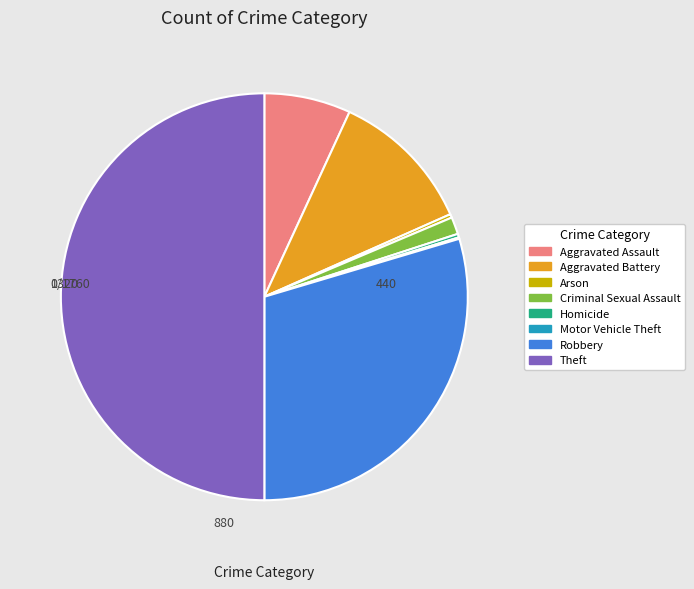

True or false: Aggravated Battery accounts for 11% of the total.

True